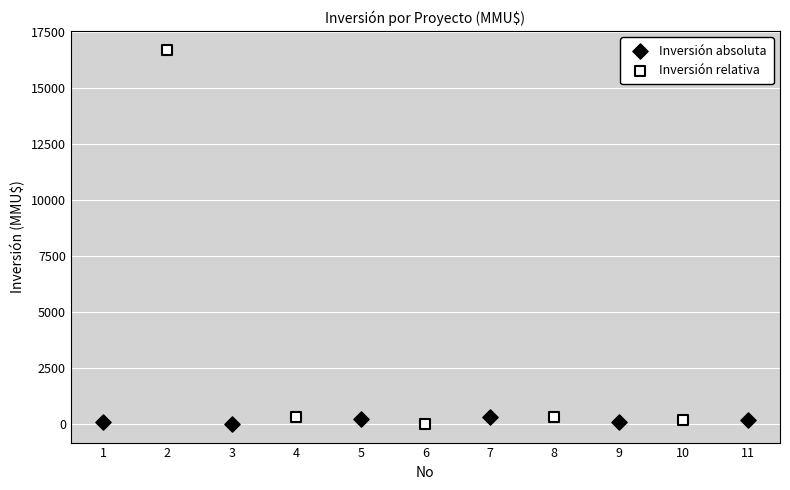

Which series reaches the maximum Y coordinate?

Inversión relativa